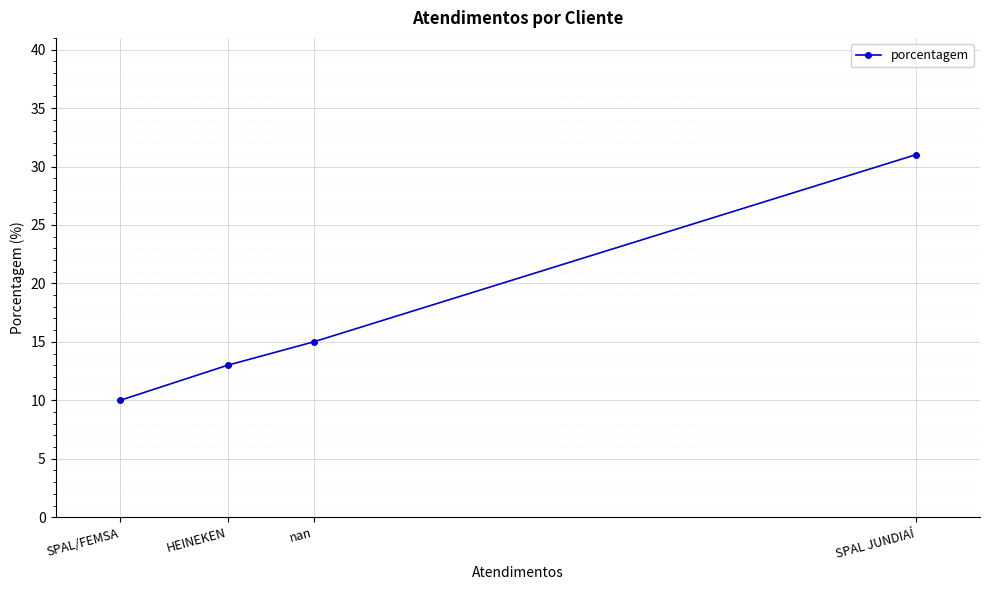

What is the difference between the maximum and minimum values?

21